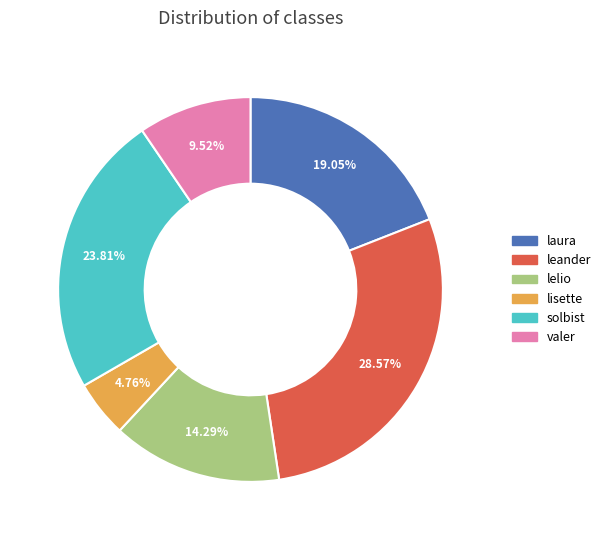

To the nearest percent, what is the average slice percentage?

17%